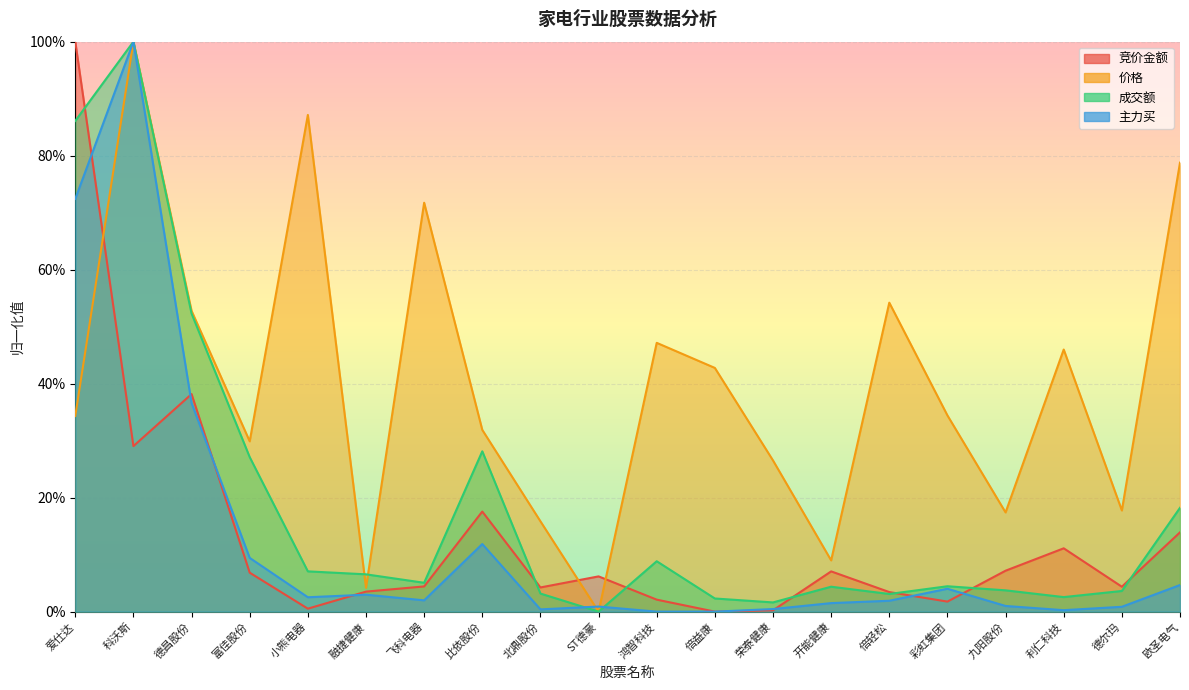

Reading left to right, extract all data points from this chart.

竞价金额: 爱仕达=1.0	科沃斯=0.3	德昌股份=0.4	富佳股份=0.1	小熊电器=0.0	融捷健康=0.0	飞科电器=0.0	比依股份=0.2	北鼎股份=0.0	ST德豪=0.1	鸿智科技=0.0	倍益康=0.0	荣泰健康=0.0	开能健康=0.1	倍轻松=0.0	彩虹集团=0.0	九阳股份=0.1	利仁科技=0.1	德尔玛=0.0	欧圣电气=0.1
价格: 爱仕达=0.3	科沃斯=1.0	德昌股份=0.5	富佳股份=0.3	小熊电器=0.9	融捷健康=0.0	飞科电器=0.7	比依股份=0.3	北鼎股份=0.2	ST德豪=0.0	鸿智科技=0.5	倍益康=0.4	荣泰健康=0.3	开能健康=0.1	倍轻松=0.5	彩虹集团=0.3	九阳股份=0.2	利仁科技=0.5	德尔玛=0.2	欧圣电气=0.8
成交额: 爱仕达=0.9	科沃斯=1.0	德昌股份=0.5	富佳股份=0.3	小熊电器=0.1	融捷健康=0.1	飞科电器=0.1	比依股份=0.3	北鼎股份=0.0	ST德豪=0.0	鸿智科技=0.1	倍益康=0.0	荣泰健康=0.0	开能健康=0.0	倍轻松=0.0	彩虹集团=0.0	九阳股份=0.0	利仁科技=0.0	德尔玛=0.0	欧圣电气=0.2
主力买: 爱仕达=0.7	科沃斯=1.0	德昌股份=0.4	富佳股份=0.1	小熊电器=0.0	融捷健康=0.0	飞科电器=0.0	比依股份=0.1	北鼎股份=0.0	ST德豪=0.0	鸿智科技=0.0	倍益康=0.0	荣泰健康=0.0	开能健康=0.0	倍轻松=0.0	彩虹集团=0.0	九阳股份=0.0	利仁科技=0.0	德尔玛=0.0	欧圣电气=0.0